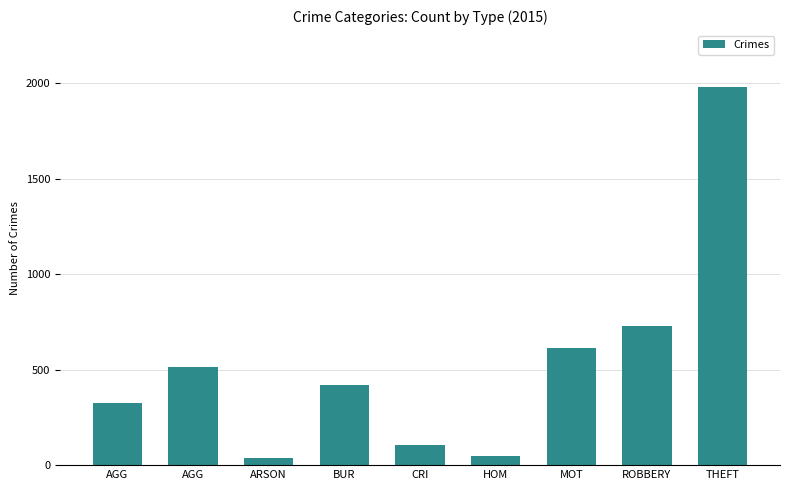

What is the difference between the values at MOT and HOM?

564